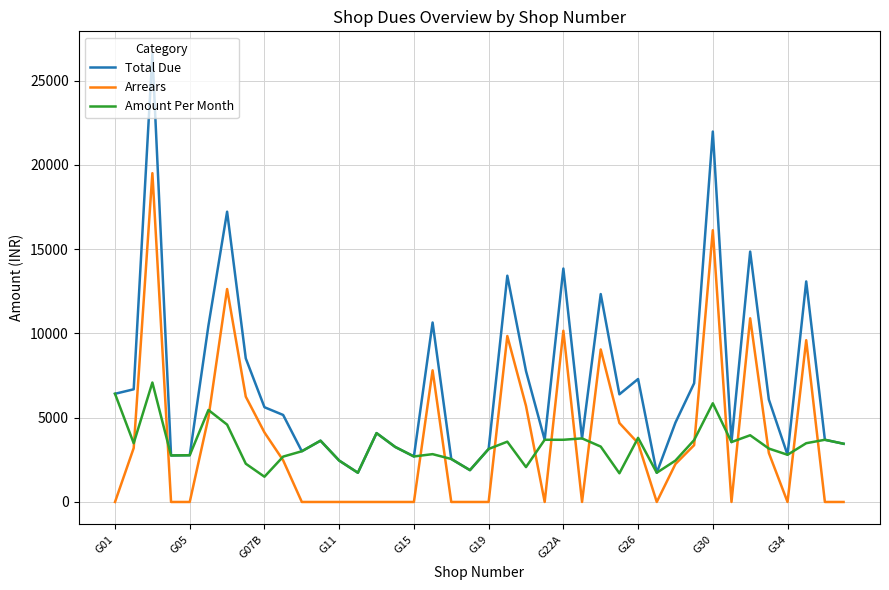

True or false: Arrears and Total Due intersect in this chart.

False